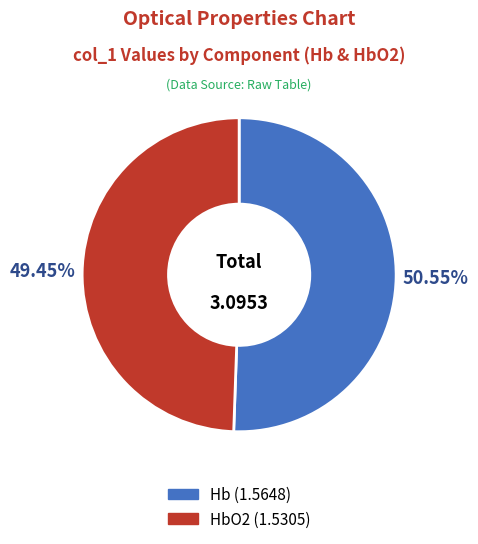

Is there a majority slice in this chart?

Yes